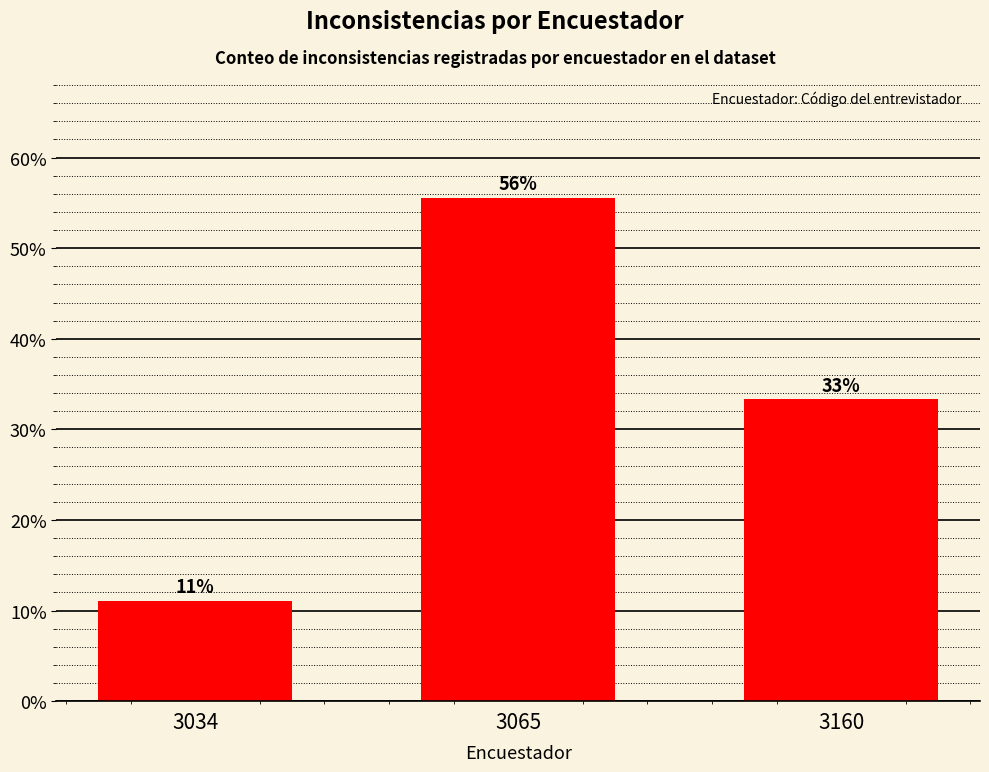

Does the chart contain any negative values?

No